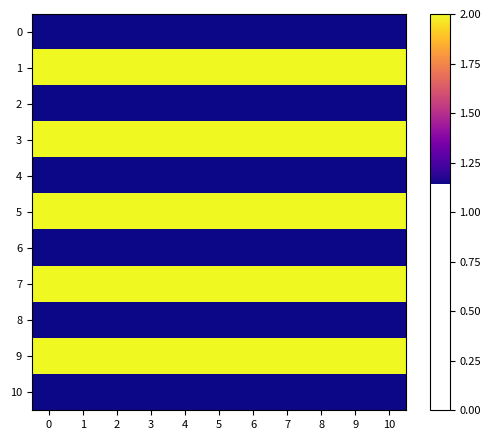

Between 6 and 3, which is larger?

6